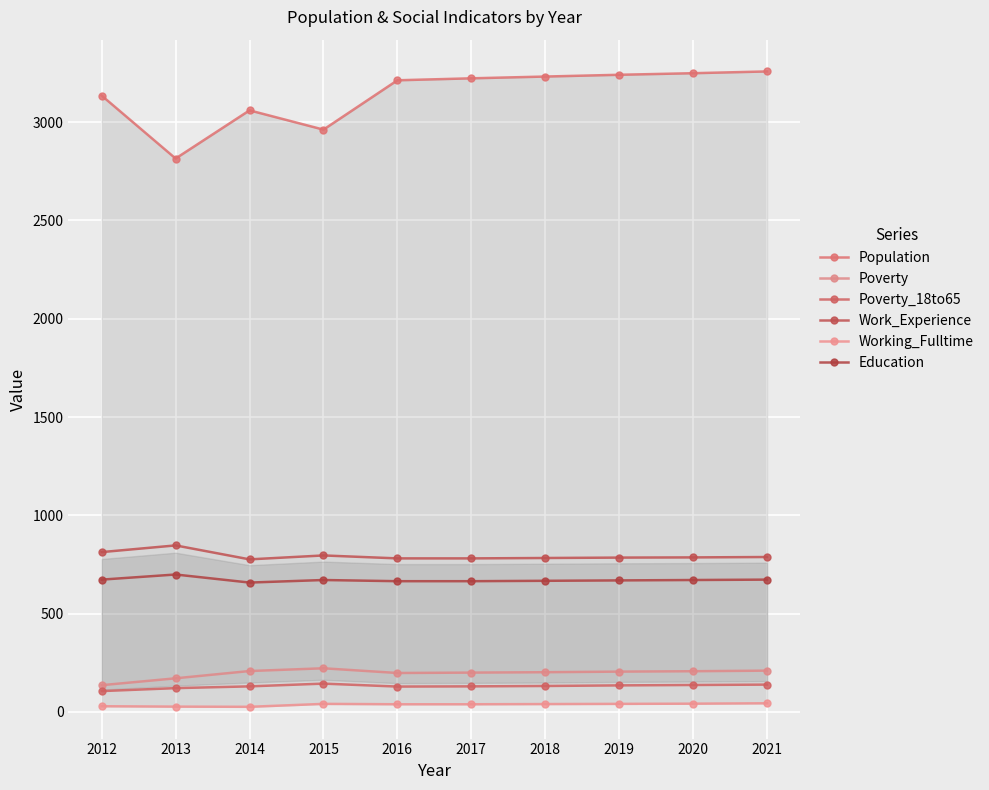

Where does the Education series first go above 671?

2012